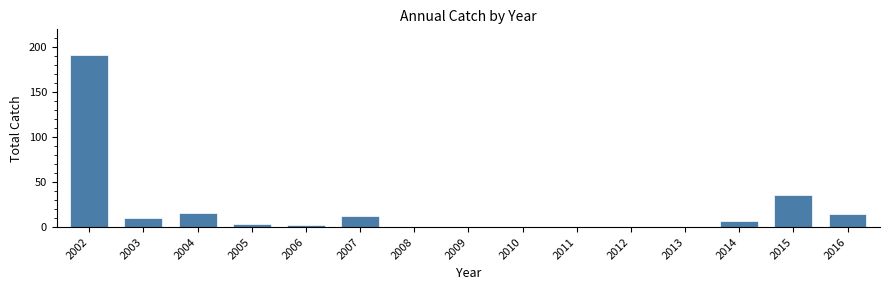

Reading right to left, transcribe all the data shown in this chart.

2016=15	2015=36	2014=7	2013=0	2012=0	2011=0	2010=0	2009=0	2008=0	2007=12	2006=2	2005=4	2004=16	2003=10	2002=191